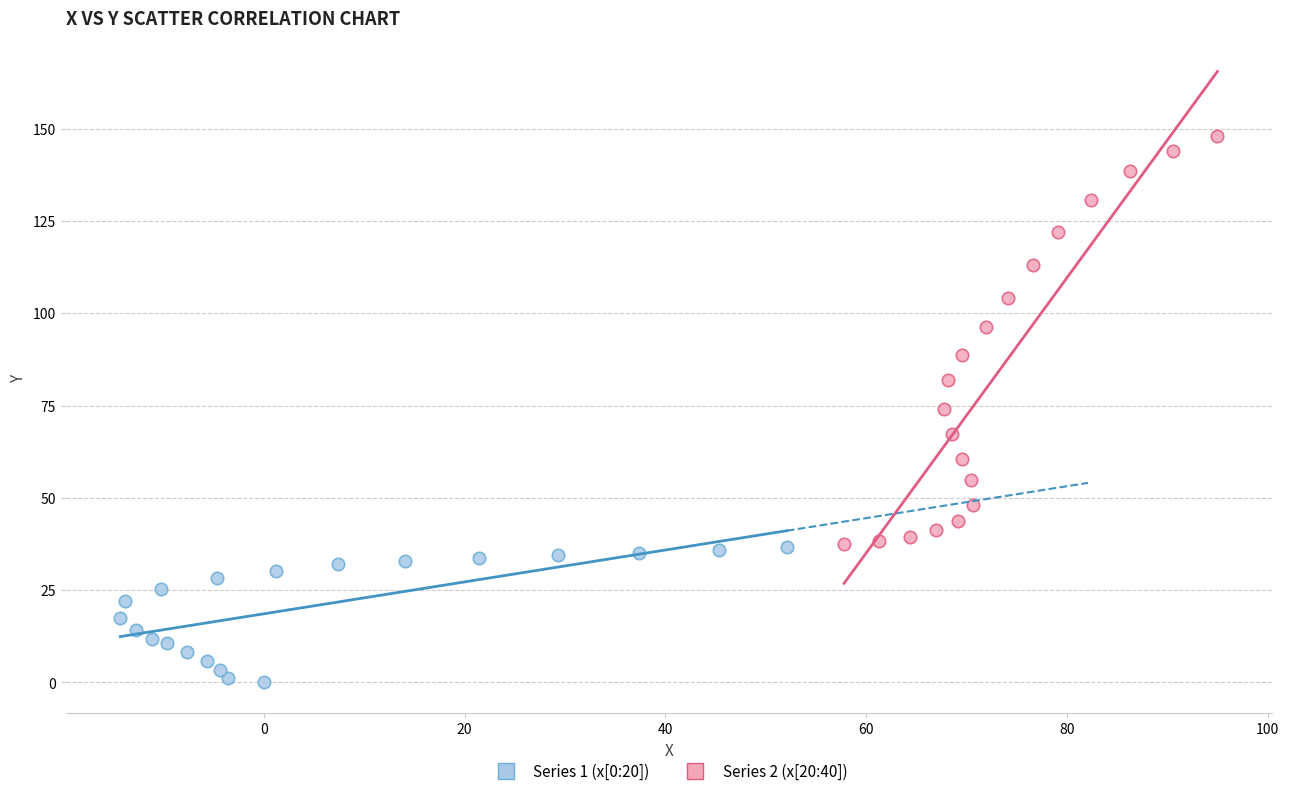

Which series contains the lowest Y value?

Series 1 (x[0:20])